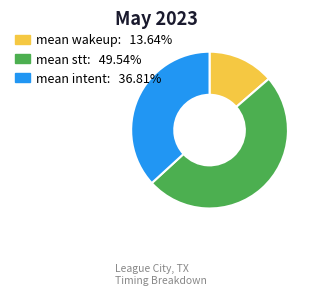

Is there any slice that represents more than half of the pie?

No